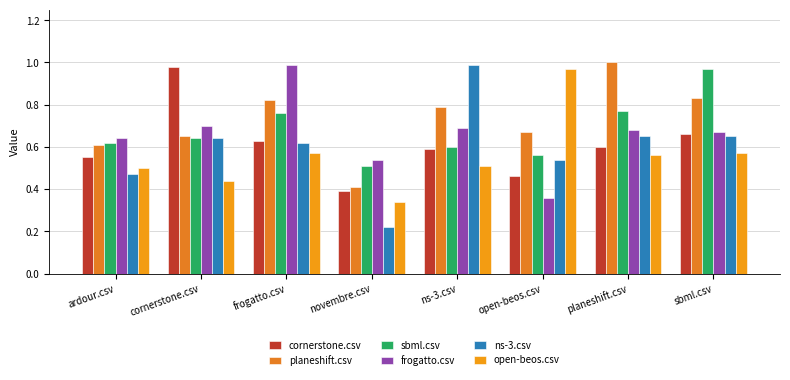

What is the sum of the ns-3.csv values at ns-3.csv and ardour.csv?

1.5